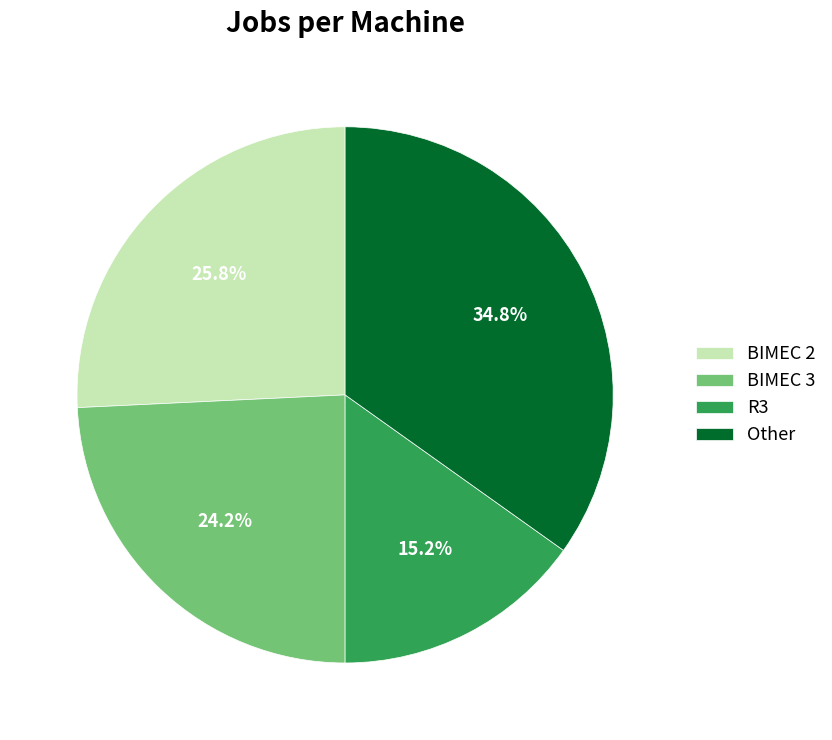

To the nearest percent, what is the combined percentage of BIMEC 3 and R3?

39%